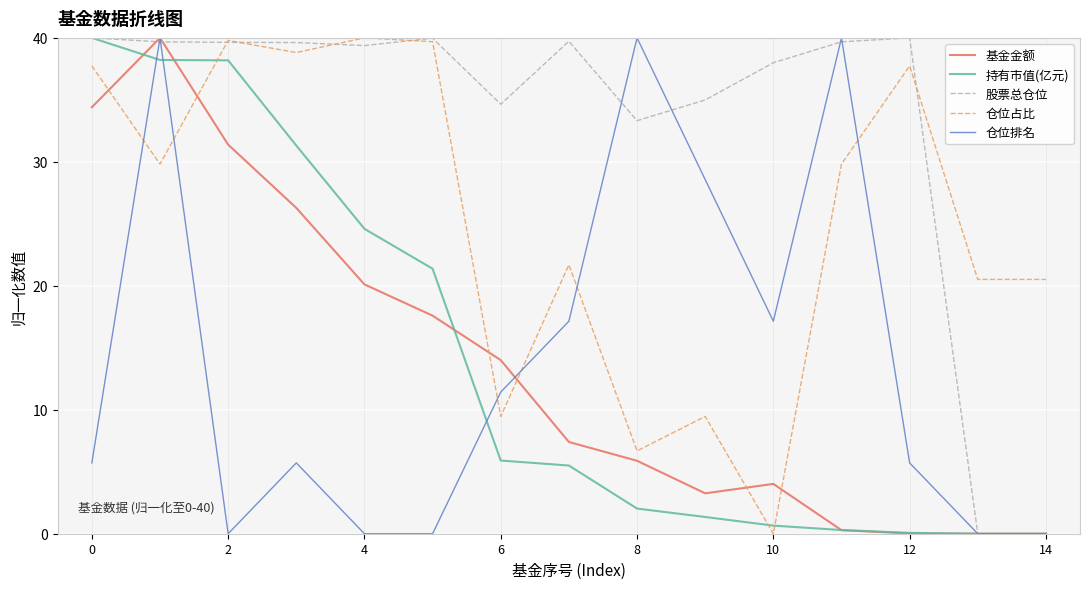

Which series has the largest total across all categories?

股票总仓位